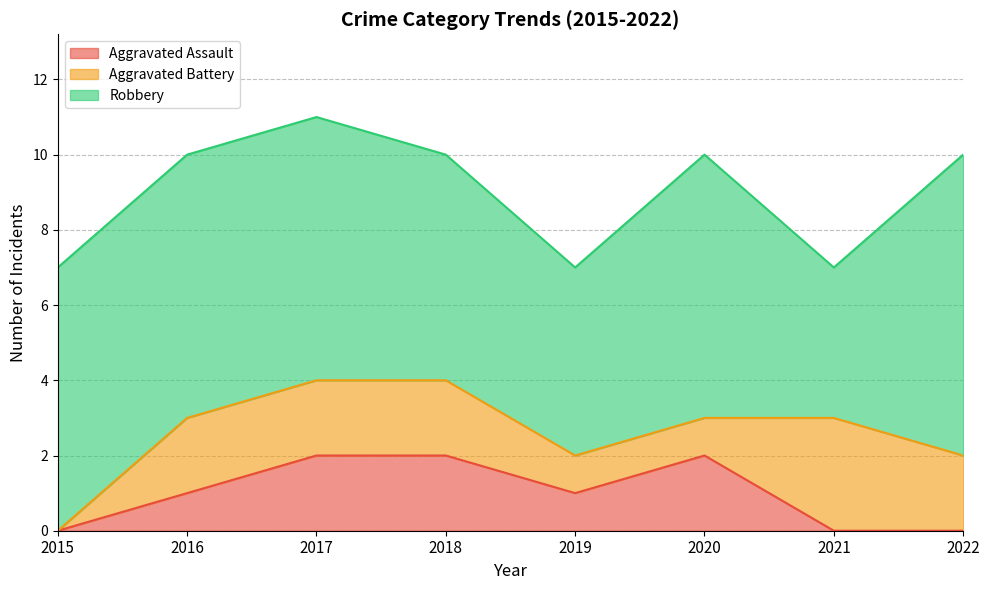

What are all the series names shown in the legend?

Aggravated Assault, Aggravated Battery, Robbery